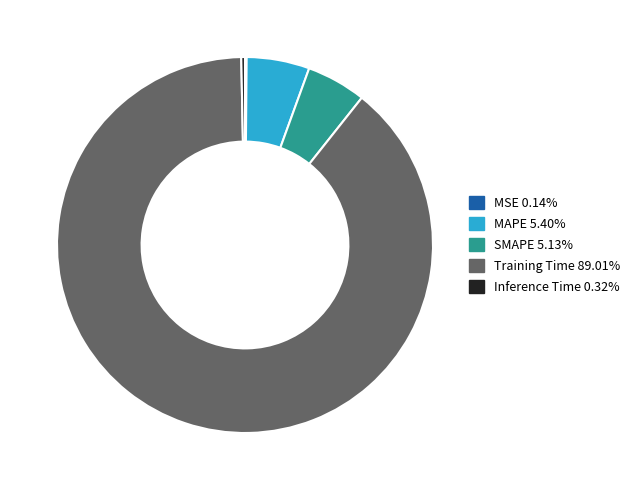

What is the majority slice?

Training Time